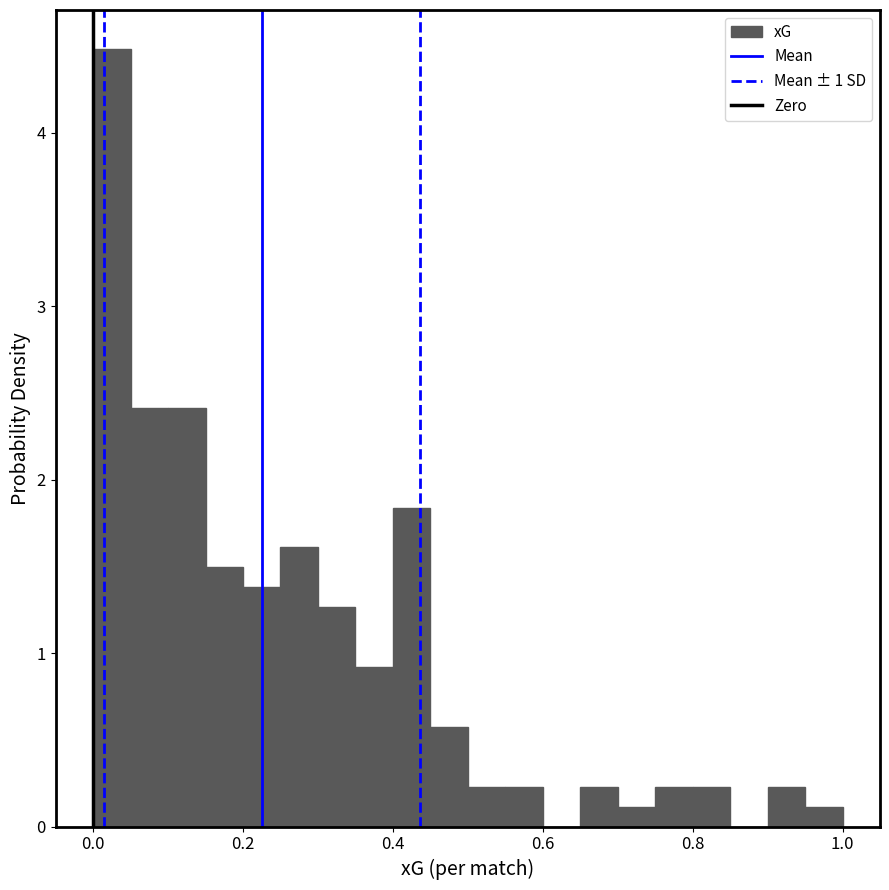

Read against the x-axis, roughly where is the centre of the tallest bar?

0.02